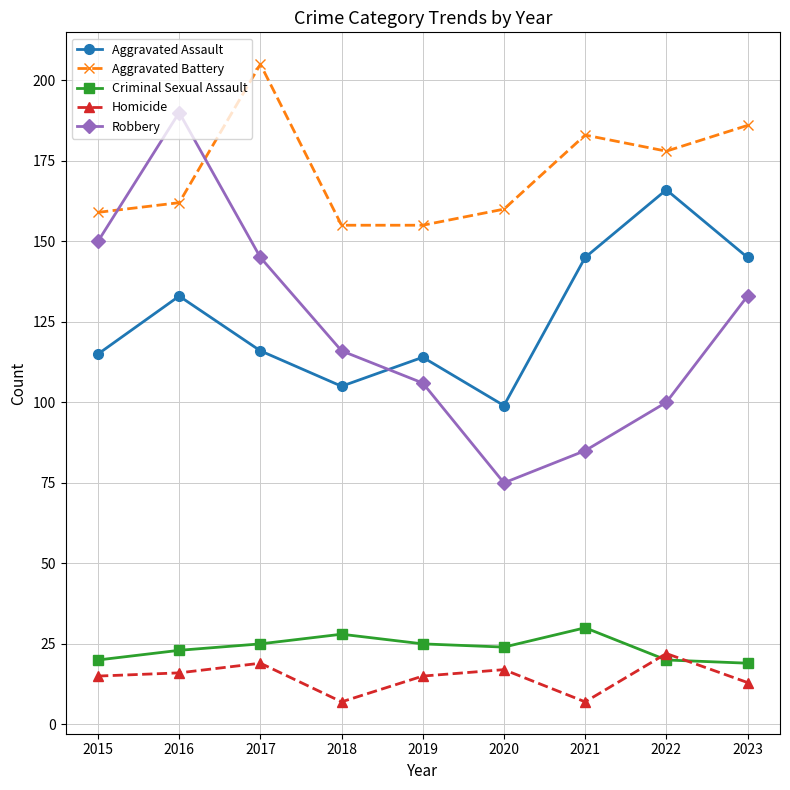

Reading left to right, transcribe all the data shown in this chart.

Aggravated Assault: 2015=115	2016=133	2017=116	2018=105	2019=114	2020=99	2021=145	2022=166	2023=145
Aggravated Battery: 2015=159	2016=162	2017=205	2018=155	2019=155	2020=160	2021=183	2022=178	2023=186
Criminal Sexual Assault: 2015=20	2016=23	2017=25	2018=28	2019=25	2020=24	2021=30	2022=20	2023=19
Homicide: 2015=15	2016=16	2017=19	2018=7	2019=15	2020=17	2021=7	2022=22	2023=13
Robbery: 2015=150	2016=190	2017=145	2018=116	2019=106	2020=75	2021=85	2022=100	2023=133